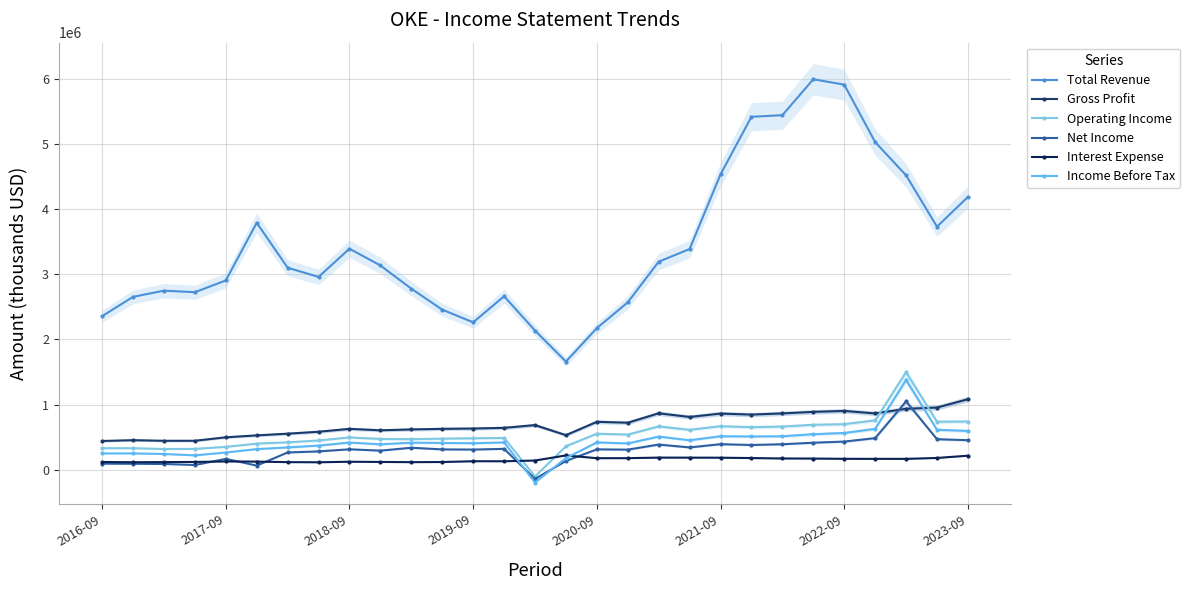

Reading left to right, what are all the values shown in this chart?

Total Revenue: 2357900	2654500	2749600	2725800	2906400	3792200	3102100	2960500	3393900	3136700	2780000	2457600	2263200	2663600	2136700	1660700	2174300	2570600	3194700	3389000	4536200	5420500	5444600	5996700	5913500	5032000	4521000	3732000	4189000
Gross Profit: 440600	453200	443700	444000	497300	526700	552900	582600	626900	604900	618100	627000	632100	642300	684700	530100	735100	721100	866000	809700	861700	845900	864200	888000	902400	864000	935000	954000	1082000
Operating Income: 329400	329600	317100	319500	350400	400600	419700	448300	495500	471900	468800	476200	482100	487300	-105400	359900	552700	538800	664700	611500	667900	652200	662400	688900	699200	756800	1497000	737000	739000
Net Income: 92100	90500	87400	71500	165500	62800	264200	280800	313000	292600	336900	311700	308900	320000	-142100	134000	312000	307800	385900	341900	391700	379100	390900	414100	431500	484600	1049000	468000	453000
Interest Expense: 118200	114200	116500	118500	126500	124200	115700	113500	121900	118500	115400	117500	129600	129300	140600	219000	176400	176900	185500	185000	184000	178400	172100	170800	166900	166200	166000	180000	215000
Income Before Tax: 249800	249600	241100	219800	263700	316200	341800	369700	416900	389500	415100	410900	406500	418400	-197300	177500	418900	403200	508300	452200	513900	509800	513600	545100	563900	627100	1379000	613000	595000